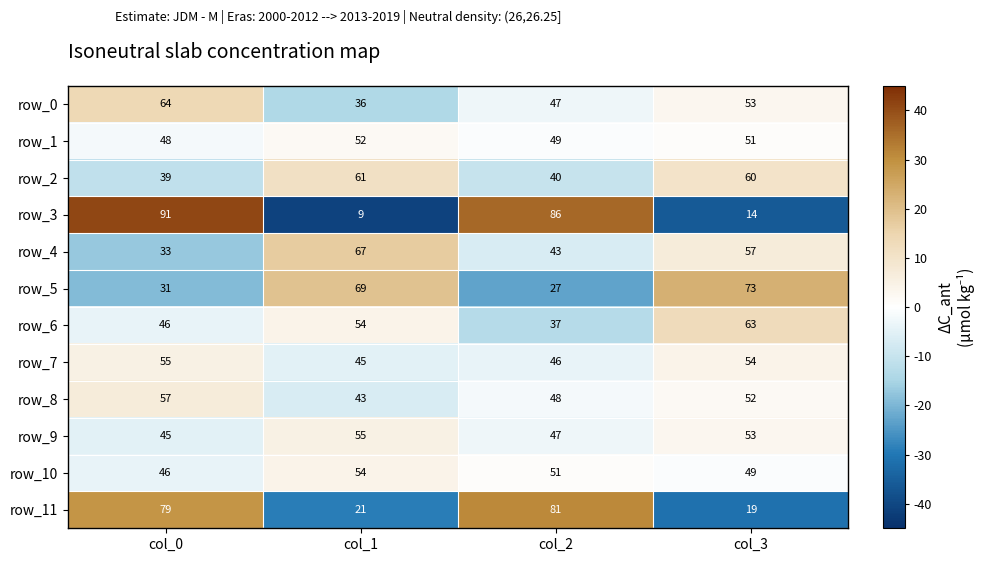

Which label corresponds to the largest value in the chart?

col_0